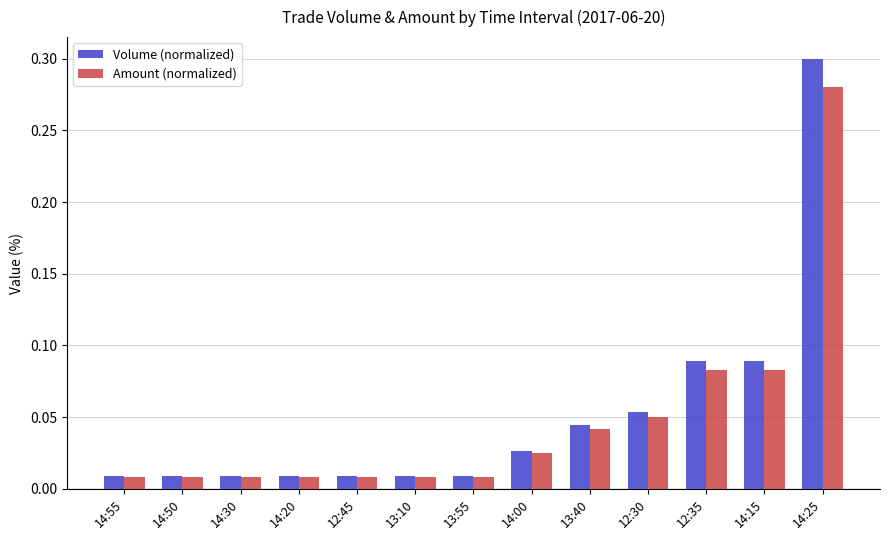

What are all the series names shown in the legend?

Volume (normalized), Amount (normalized)